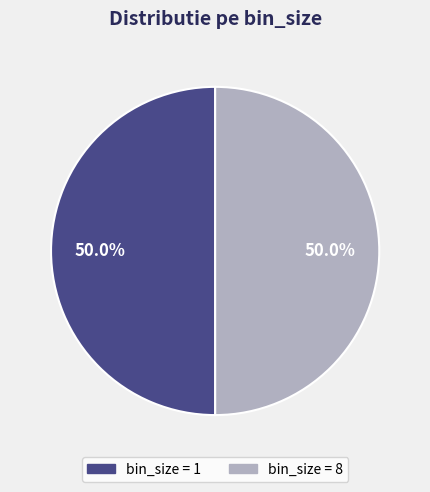

Count the number of slices in the pie.

2